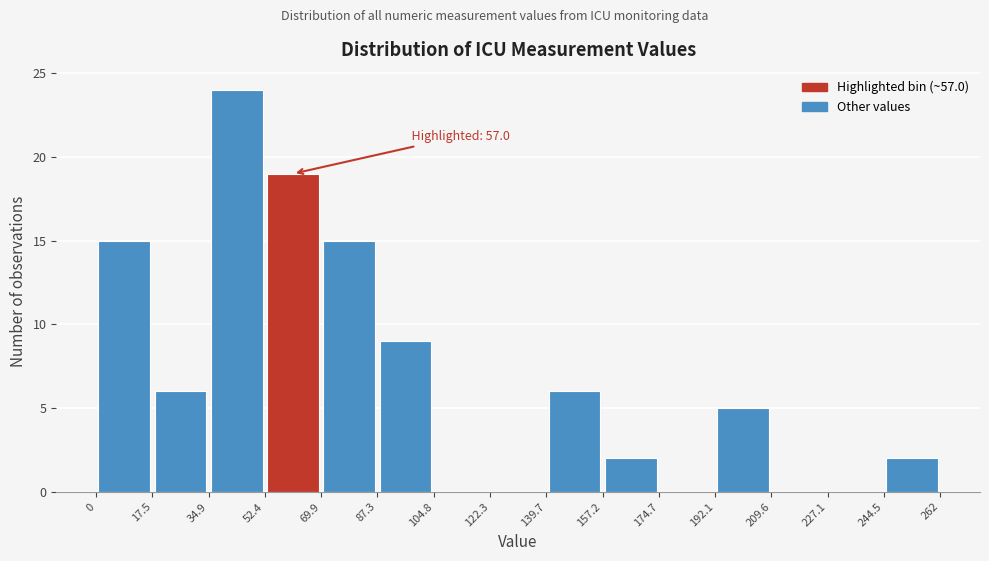

Which range on the x-axis has the tallest bar?

34.9 to 52.4